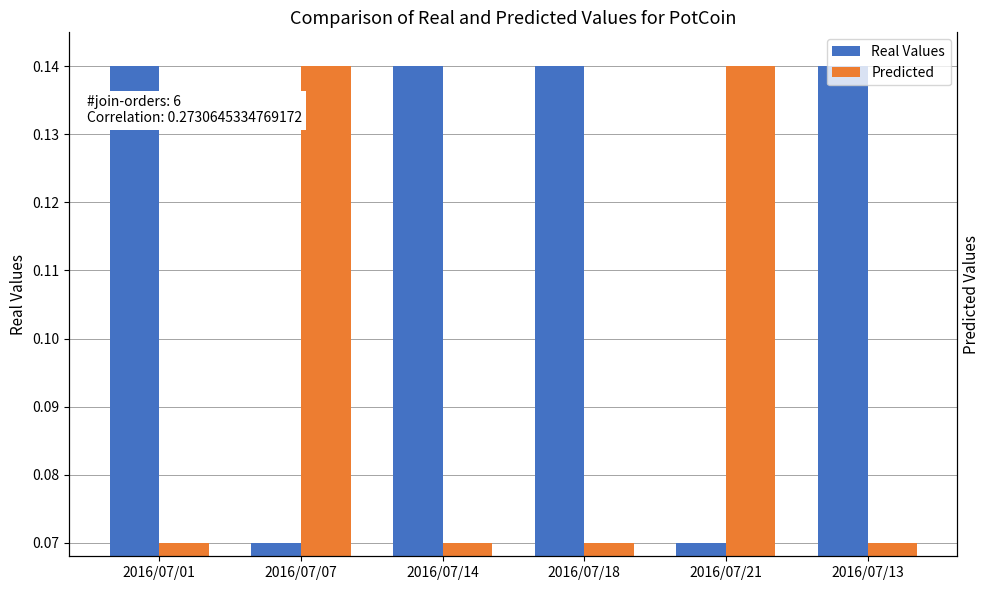

What is the difference between the second highest and second lowest values in the Real Values series?

0.1